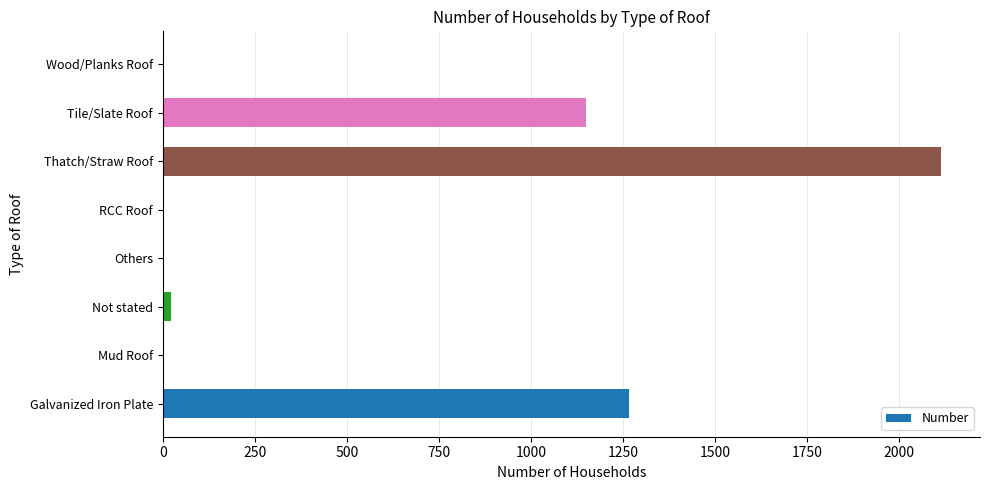

How many series are shown in this chart?

1